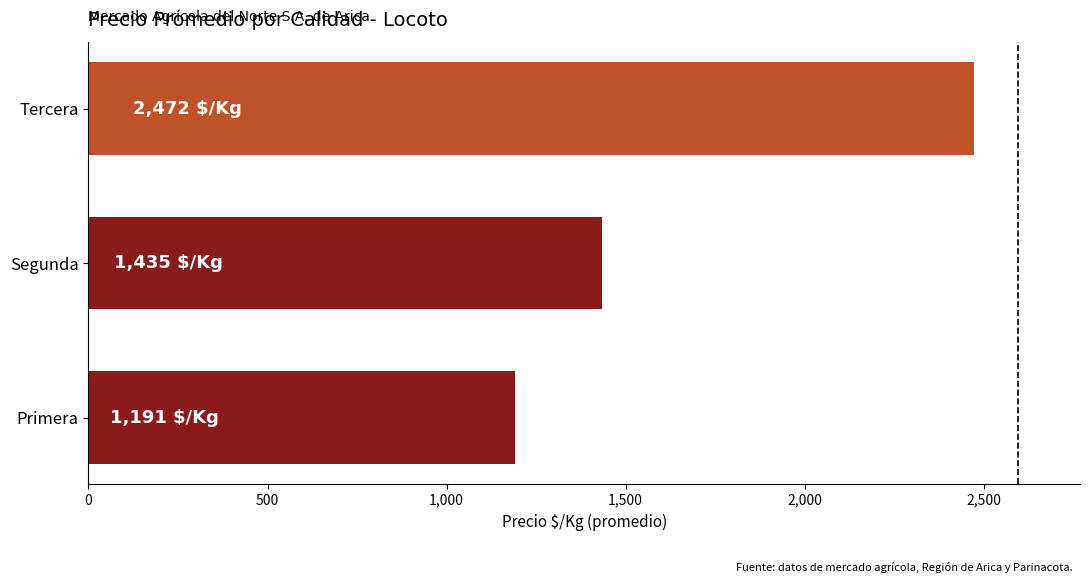

What is the difference between the values at Tercera and Segunda?

1037.1